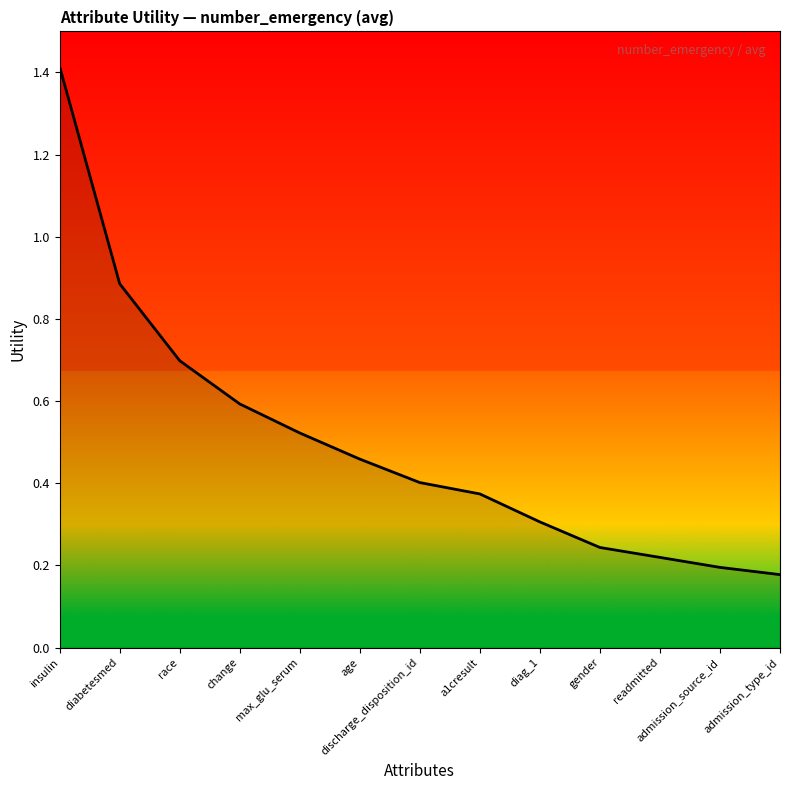

Is it true that the value at diabetesmed is 0.9?

True